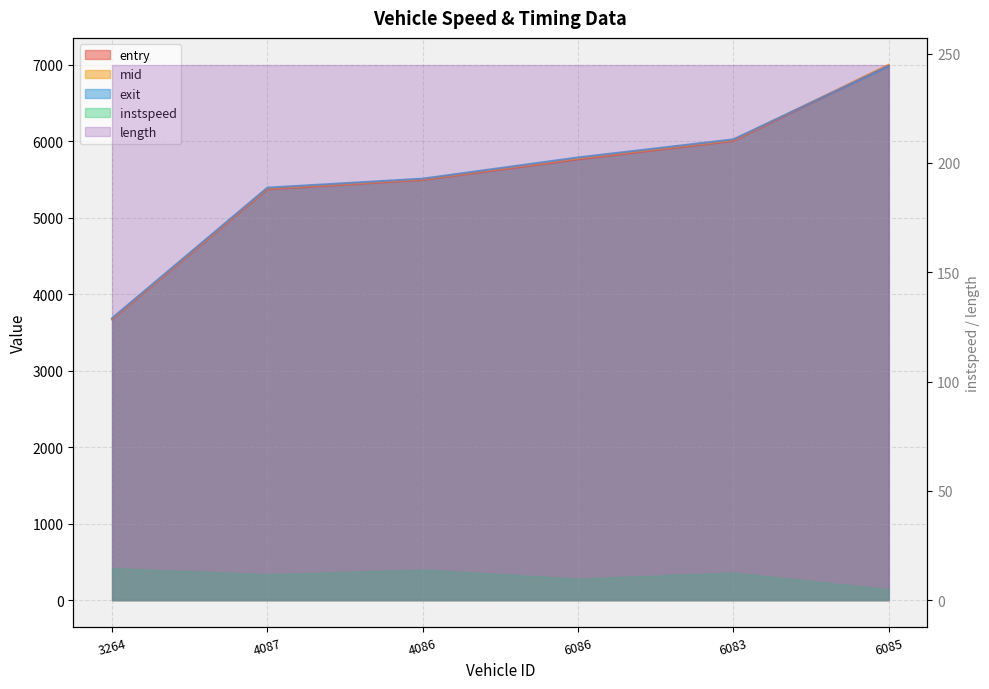

True or false: mid has more than 1 interior local peaks.

False